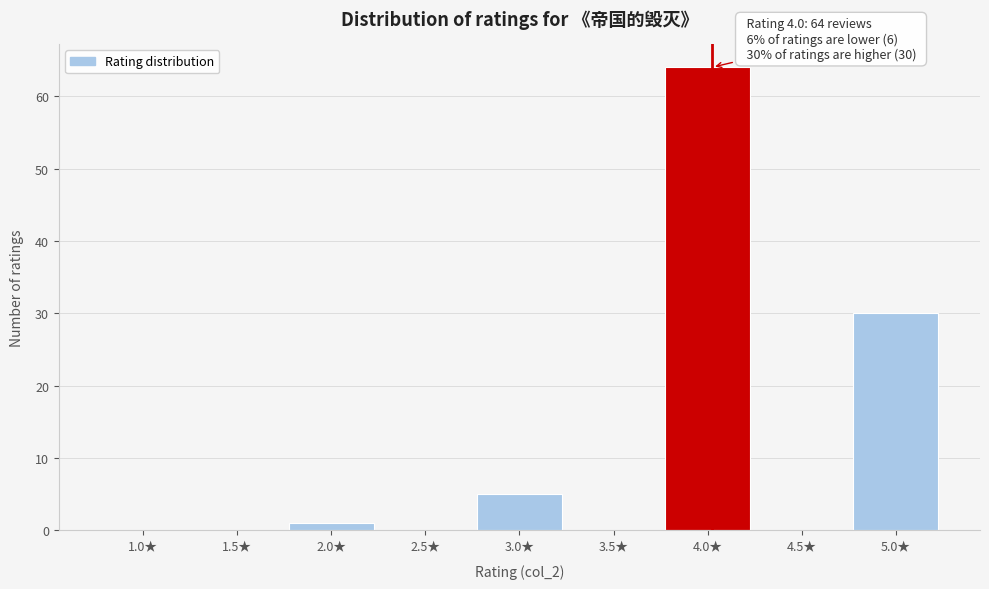

Reading left to right, transcribe all the data shown in this chart.

1.0★=0	1.5★=0	2.0★=1	2.5★=0	3.0★=5	3.5★=0	4.0★=64	4.5★=0	5.0★=30